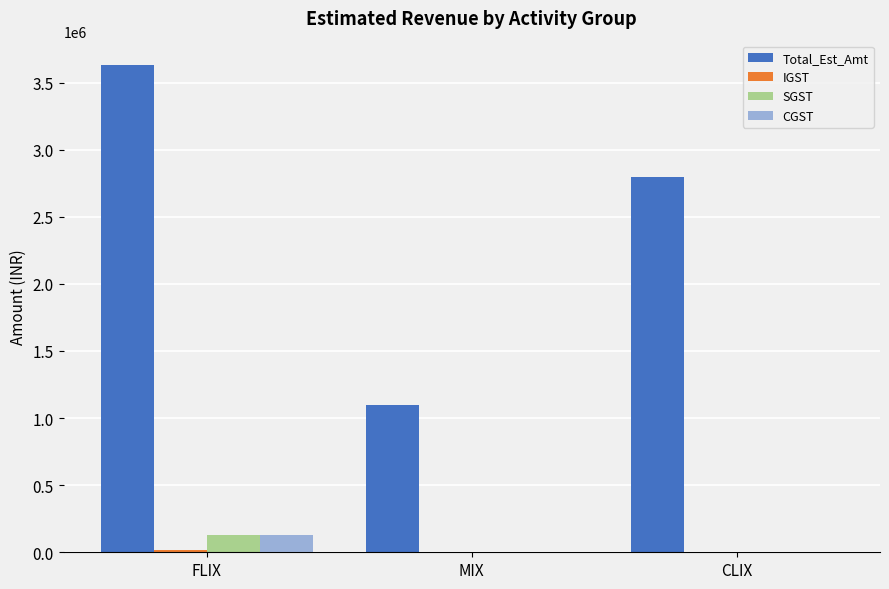

Which label corresponds to the largest value in the chart?

FLIX